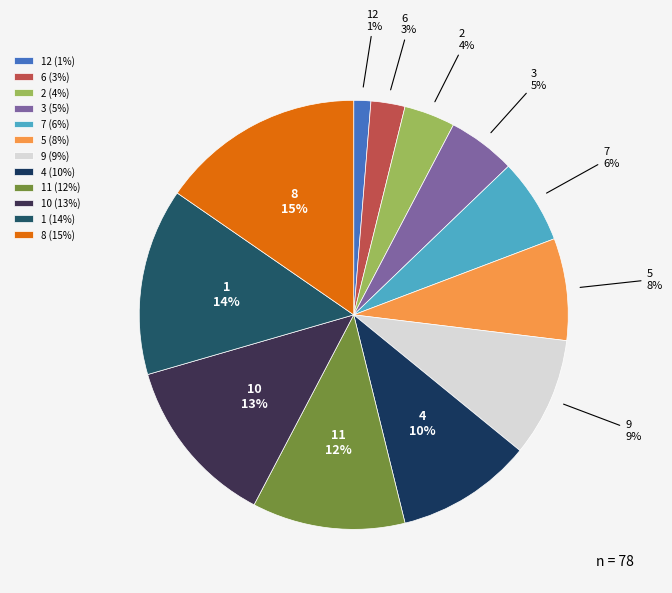

How many segments does this pie chart have?

12